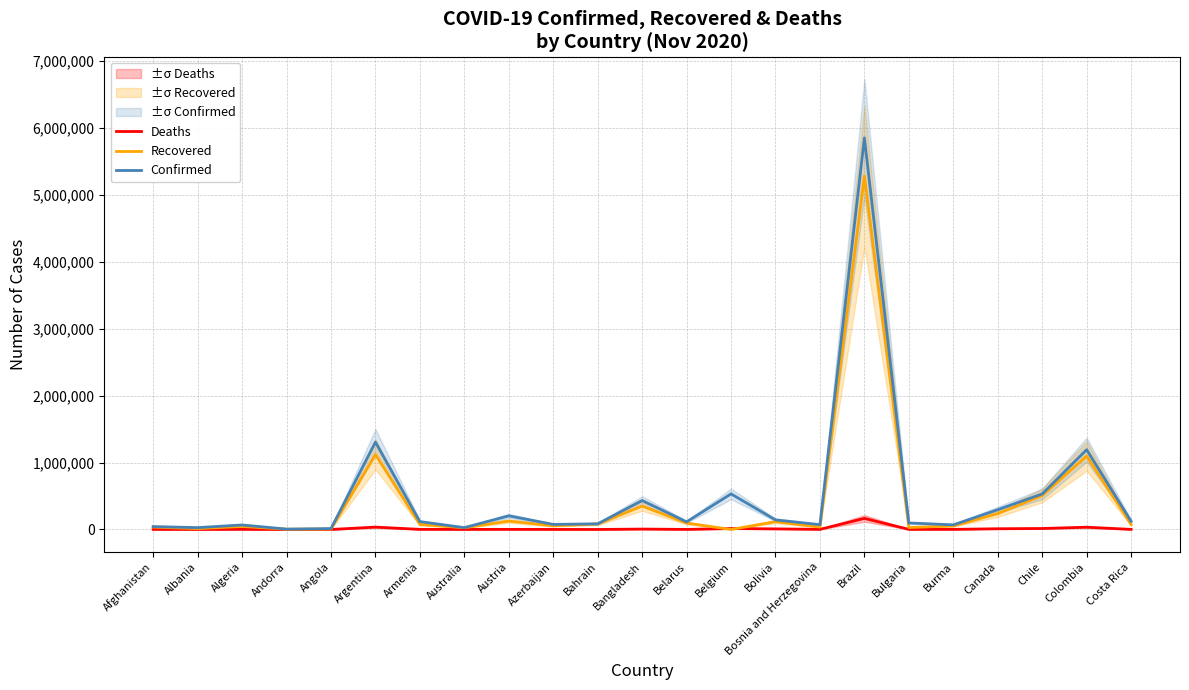

At which category is the sum across all series the highest?

Brazil